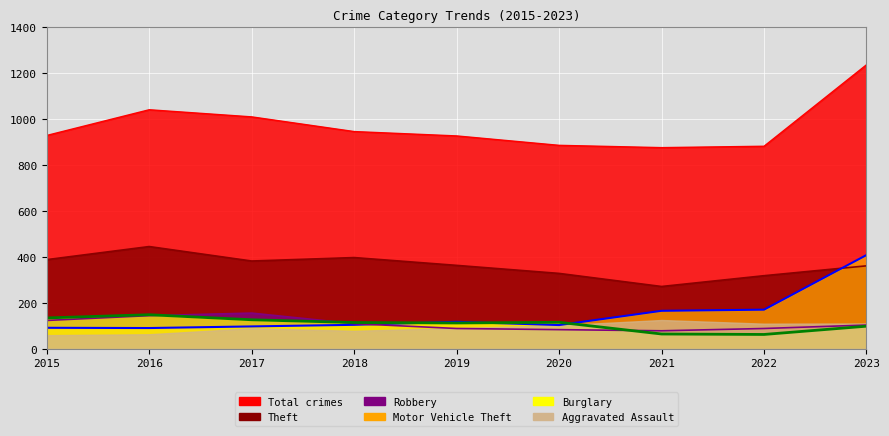

Where is Total nearest to the value 1056?

2016